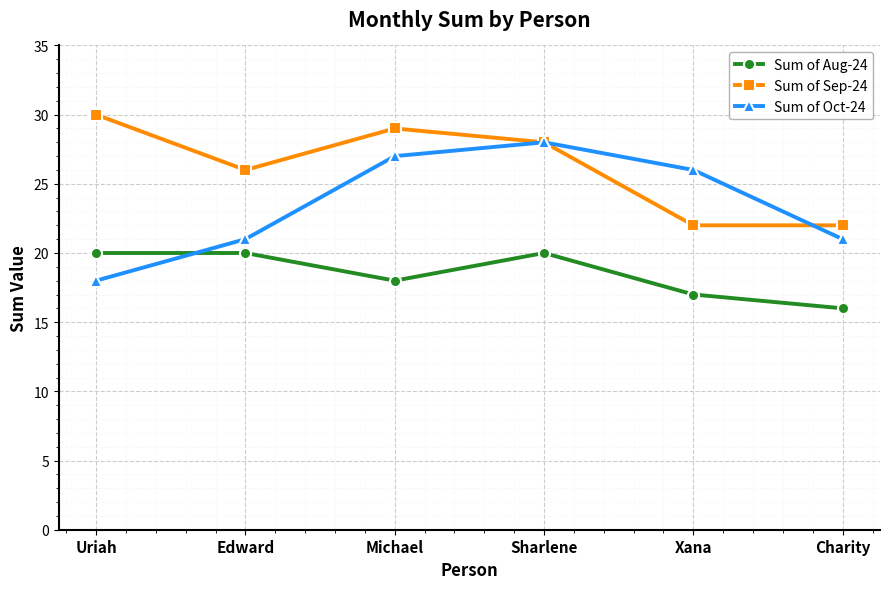

Which category has the lowest value across all series?

Charity